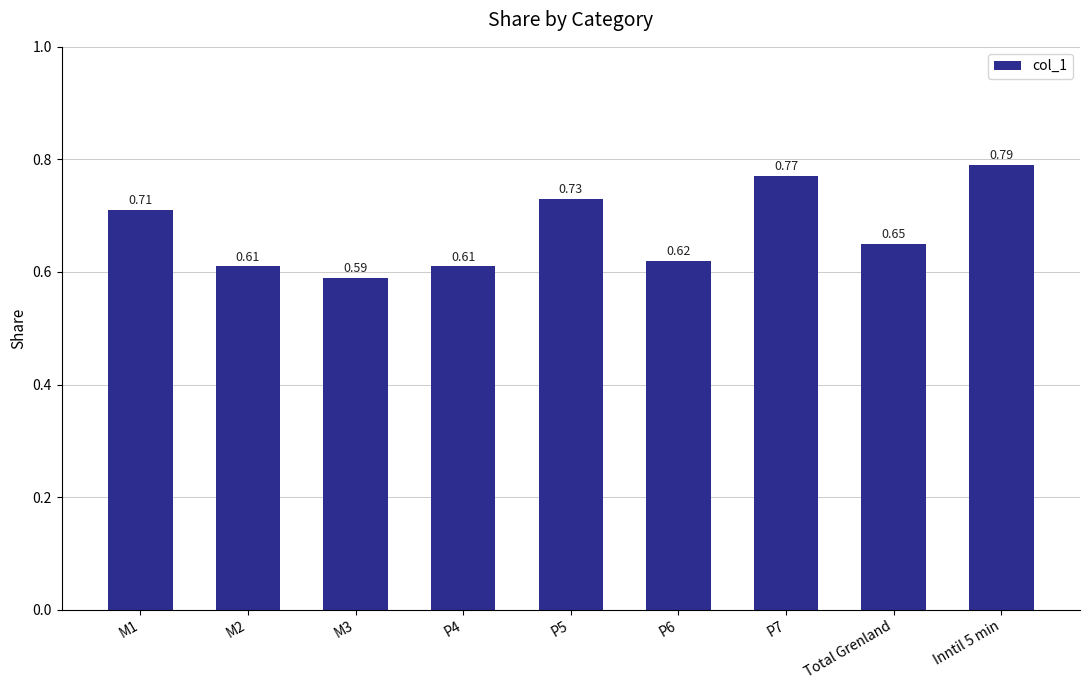

Does the chart contain any negative values?

No